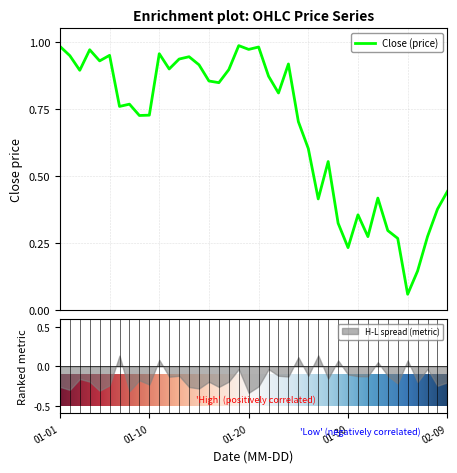

What is the approximate value of Low at 23?

0.8